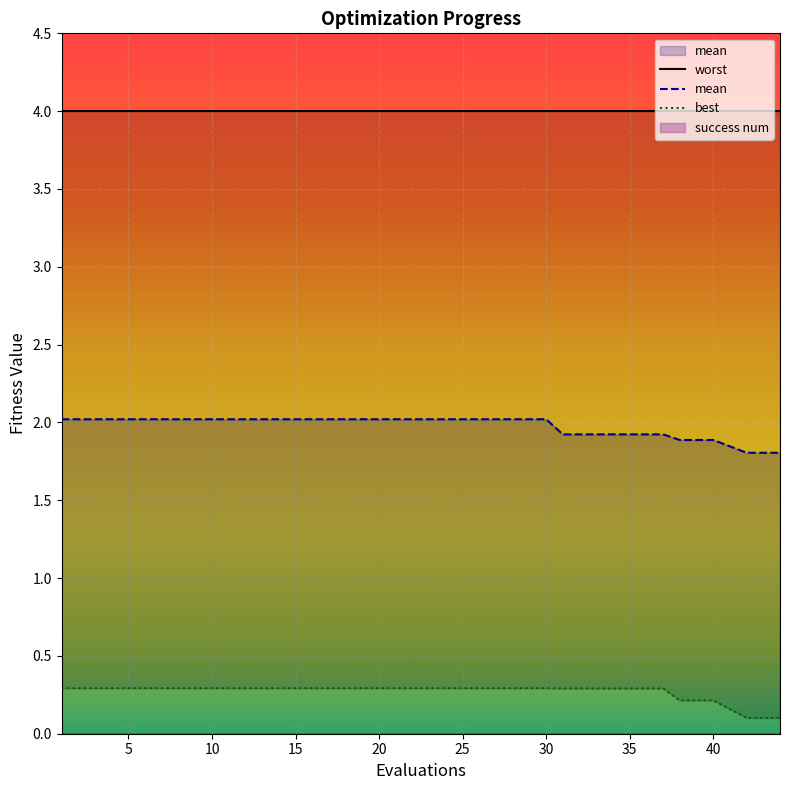

Where does the mean series first go above 2?

1